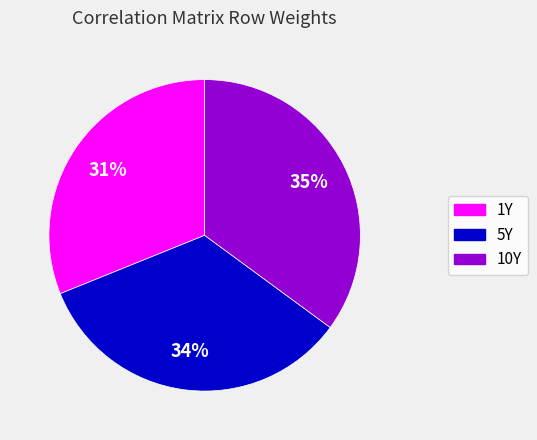

The 1Y slice represents 18% of the pie. True or false?

False